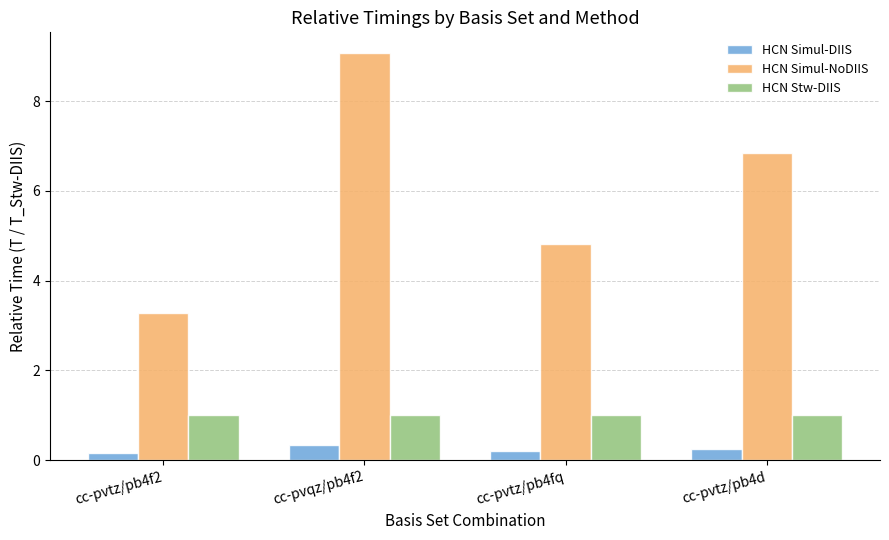

What is the label of the 4th bar from the left?

cc-pvtz/pb4d